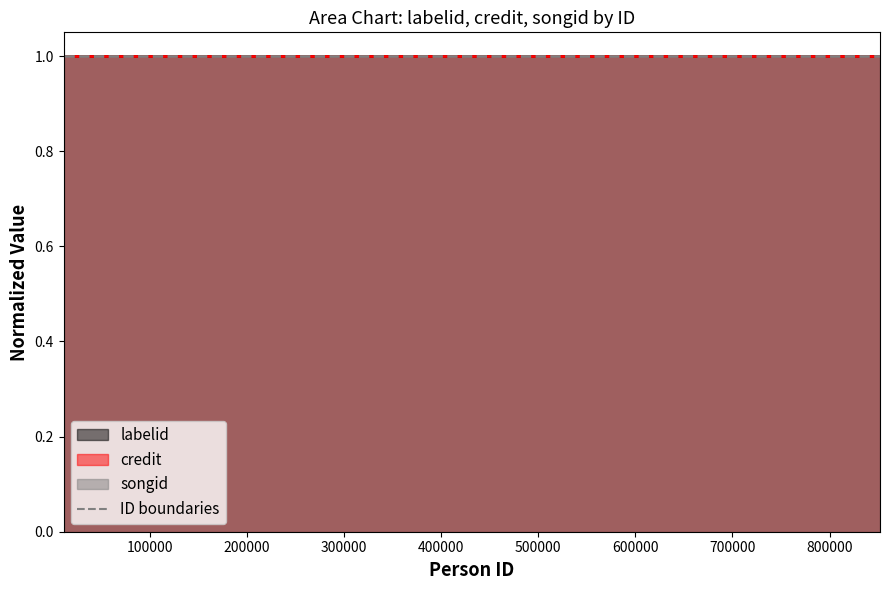

Is it true that the value at 100000 is 0?

False